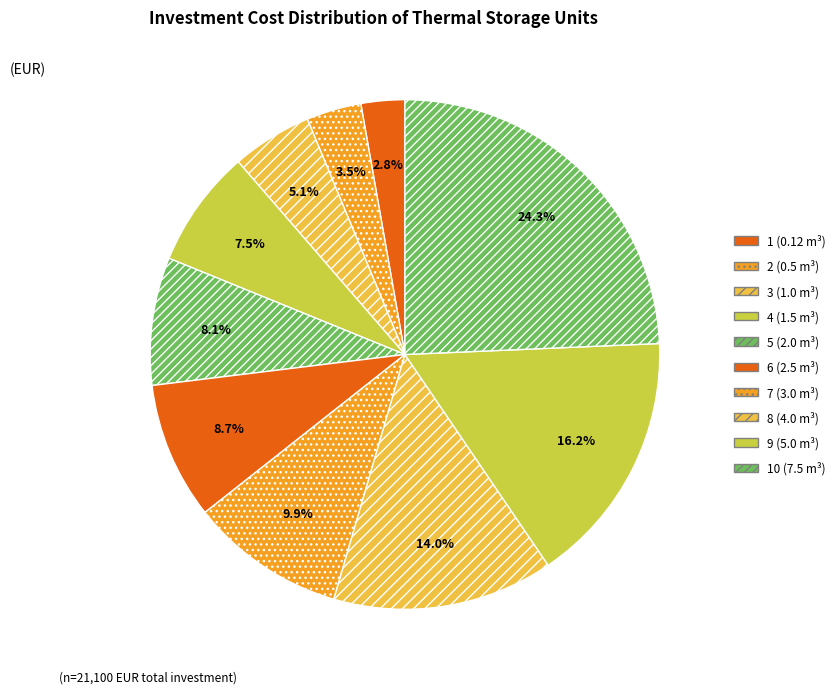

How many segments does this pie chart have?

10